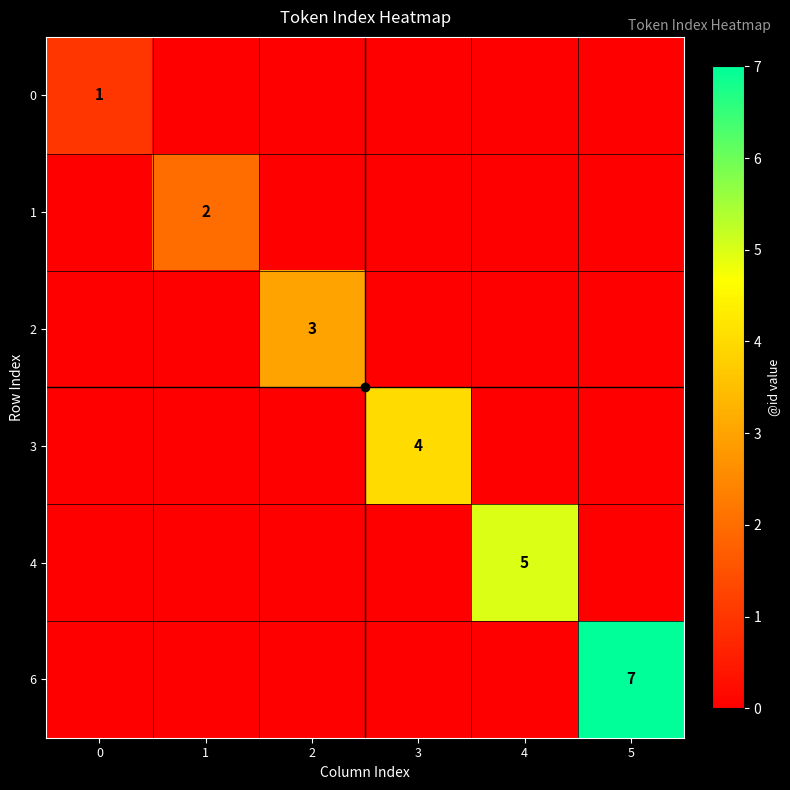

How many categories are shown in the chart?

6